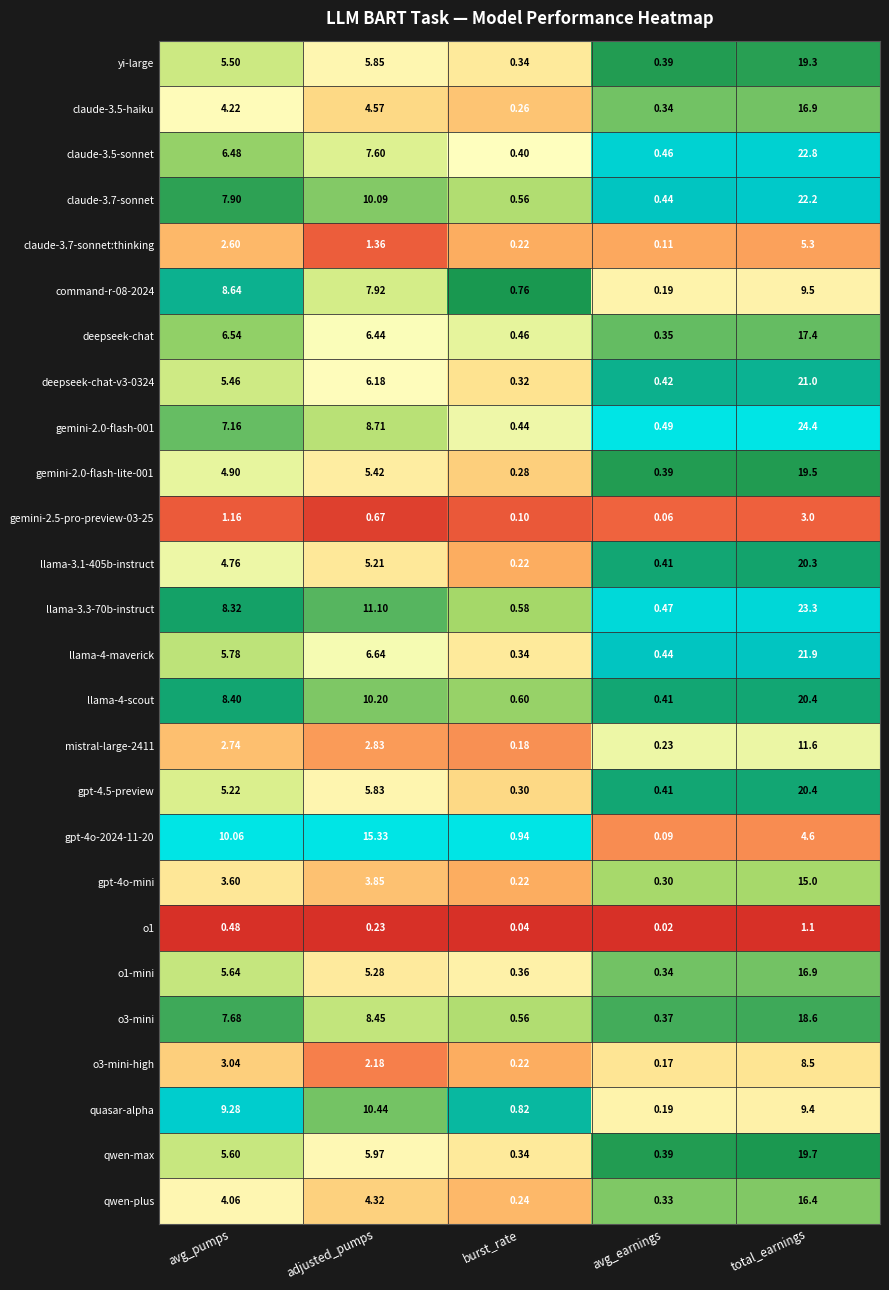

List the labels in order of qwen-plus value, largest first.

total_earnings, adjusted_pumps, avg_pumps, avg_earnings, burst_rate